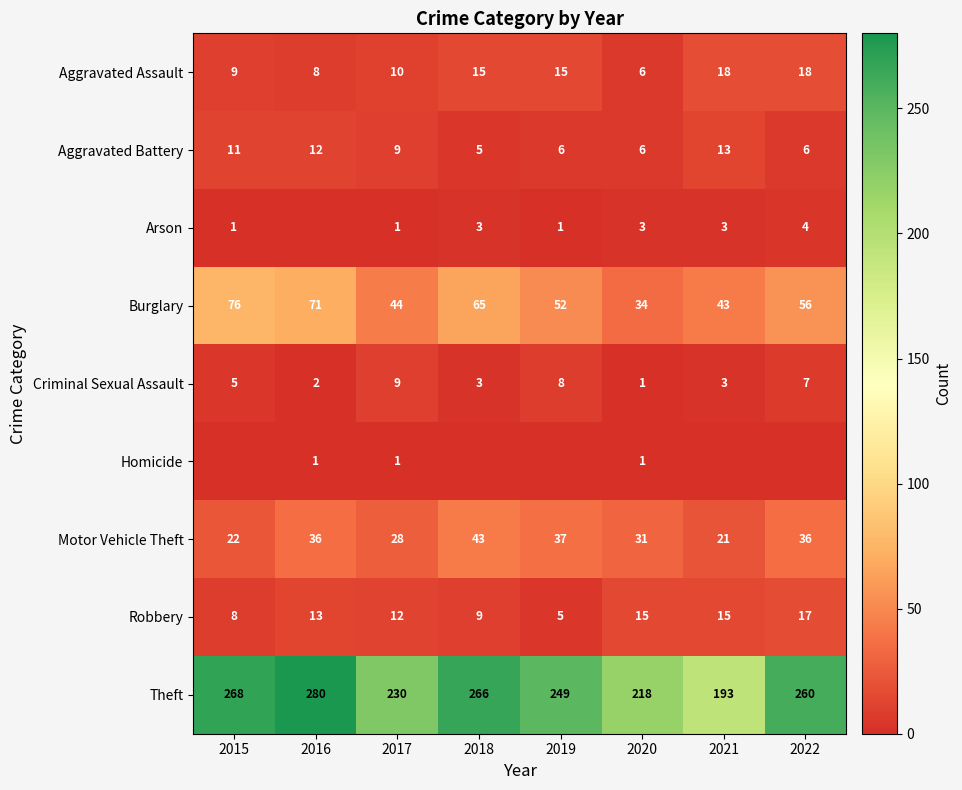

Is the value of Motor Vehicle Theft at 2022 greater than the value of Homicide at 2017?

Yes